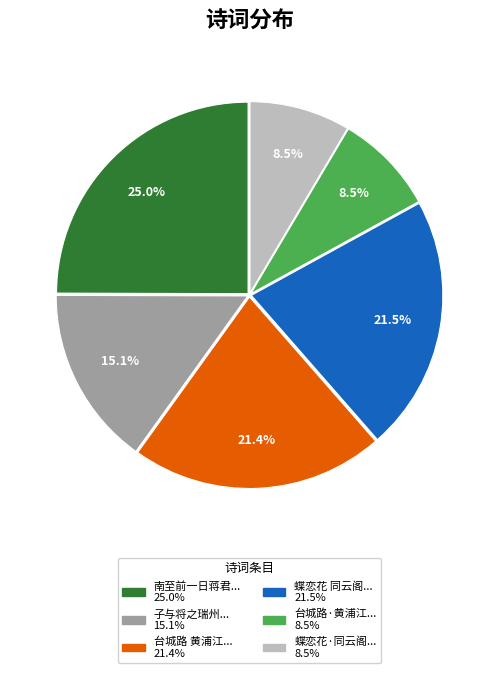

Does any single category account for the majority?

No